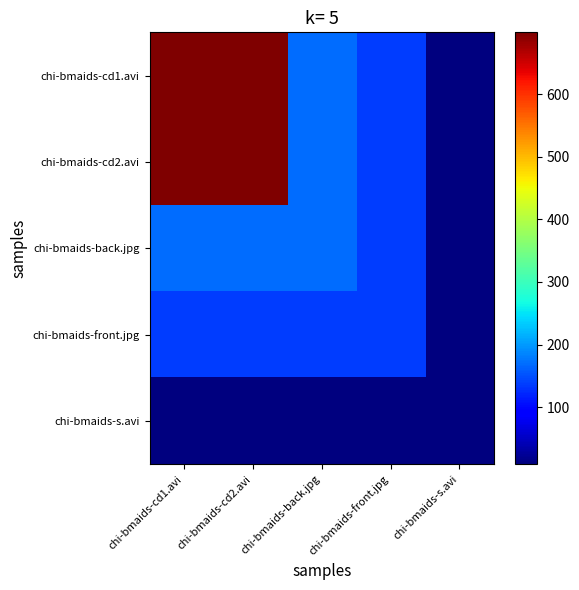

Which has a higher value, chi-bmaids-s.avi or chi-bmaids-back.jpg?

chi-bmaids-back.jpg